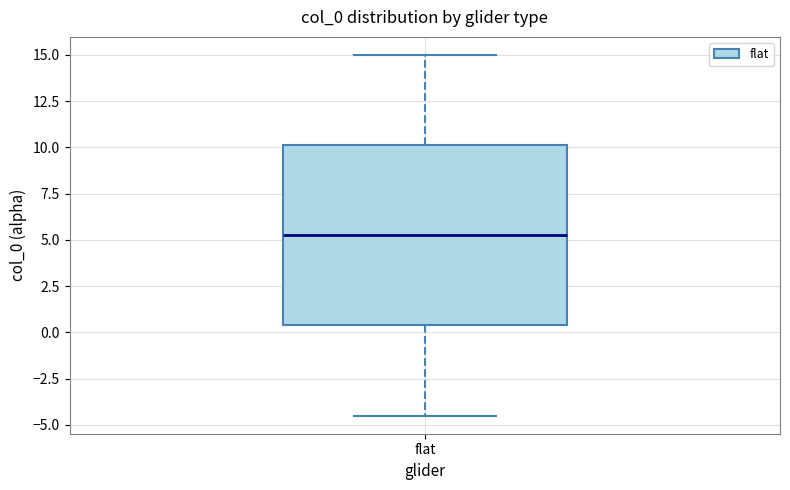

Where is the upper edge of the box for flat on the y-axis? The values are not printed on the chart, so give them approximately, as read against the axis.

10.0